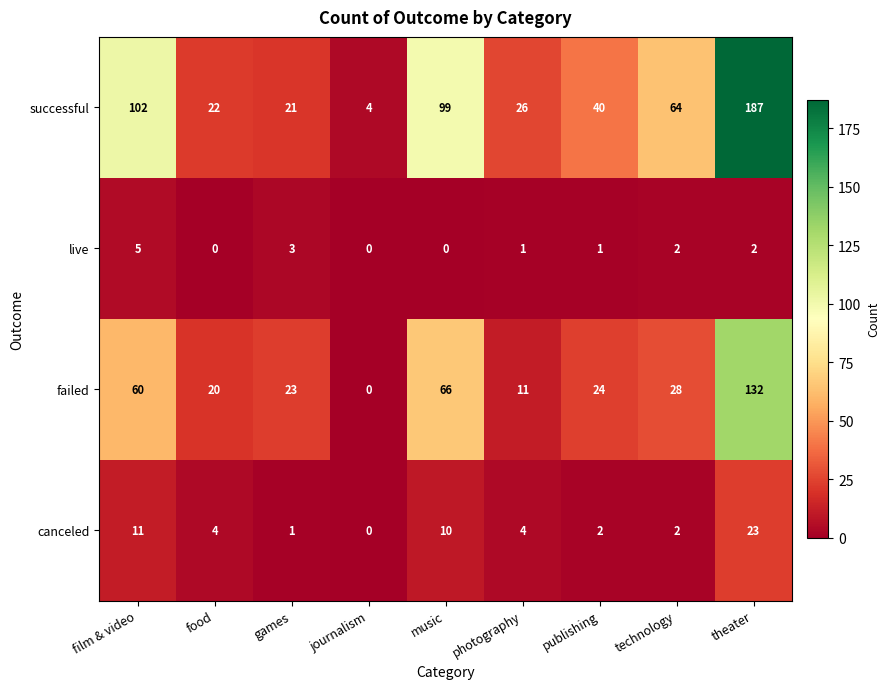

Where does the live series first go above 1?

film & video